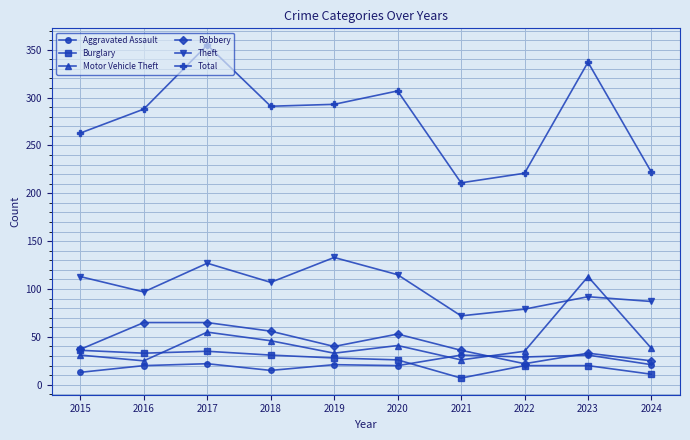

What is the difference between the highest and lowest values at 2024?

211